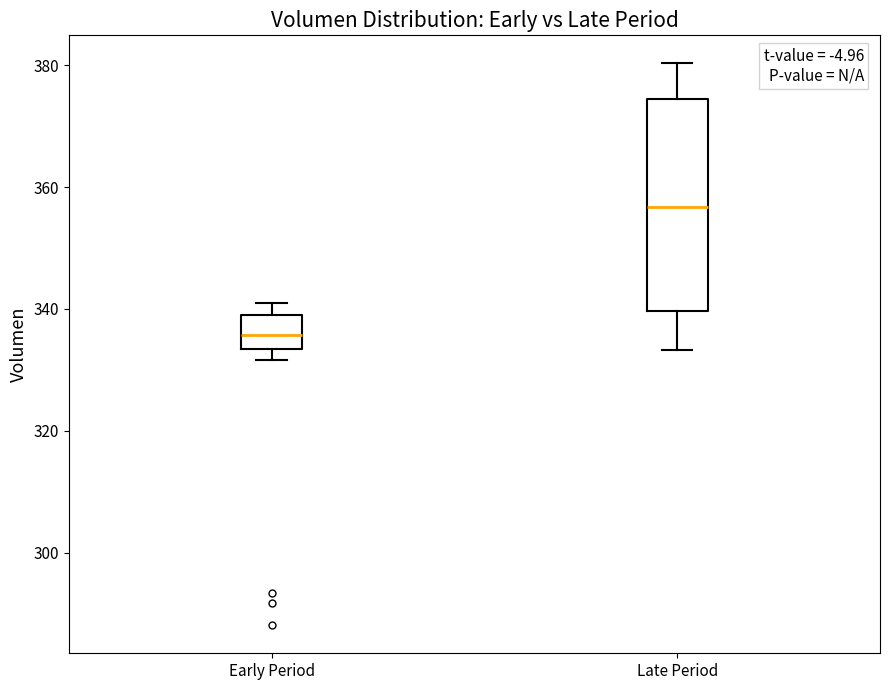

Reading left to right, transcribe this box plot: for each box, give where its median line is, the range the box spans, and where its two whiskers end, as read against the y-axis. The values are not printed on the chart, so give them approximately, as read against the axis.

Early Period: median 336, box 334 to 340, whiskers 332 to 342
Late Period: median 356, box 340 to 374, whiskers 334 to 380